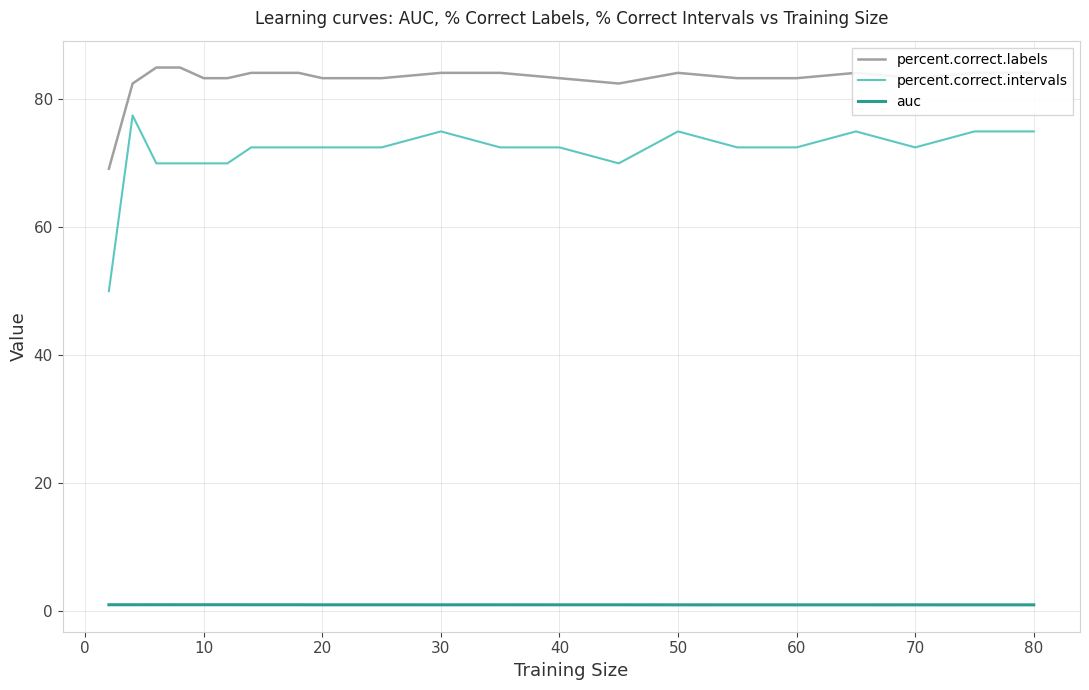

What is the greatest value displayed?

85.0